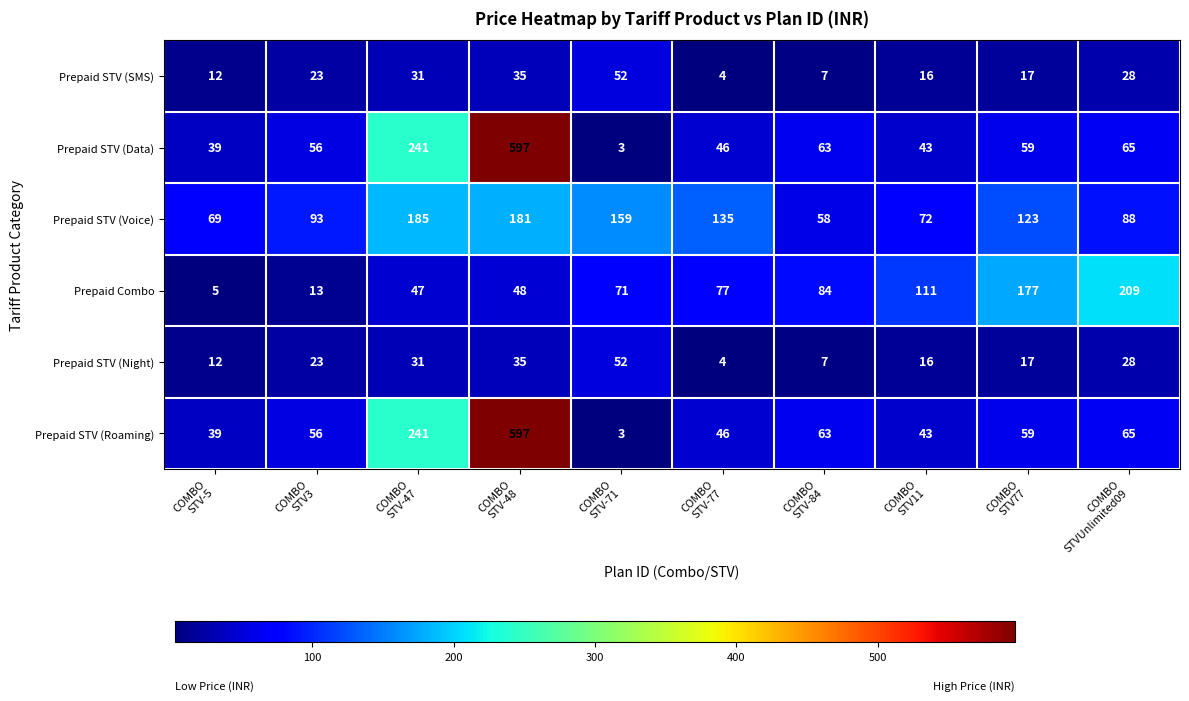

What is the difference between the maximum and minimum values in the Prepaid STV (Roaming) series?

594